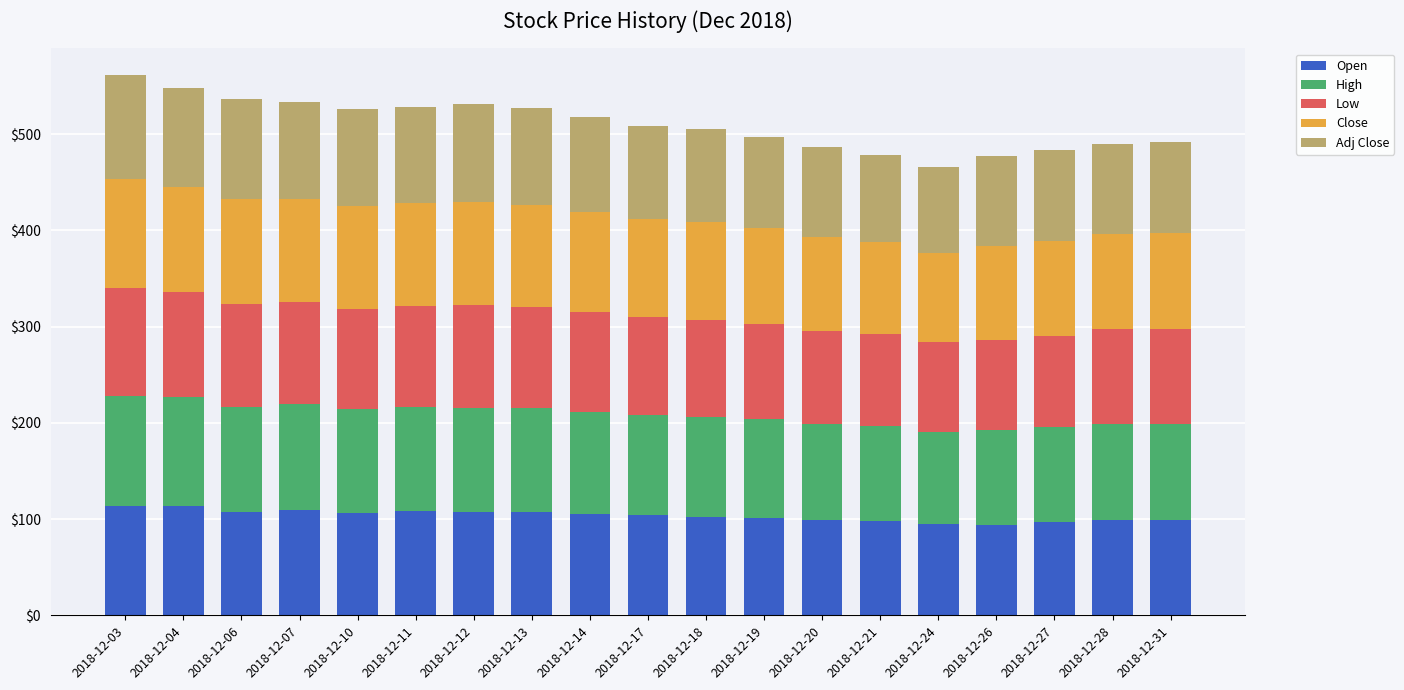

What is the total value across all series at 2018-12-11?

528.6